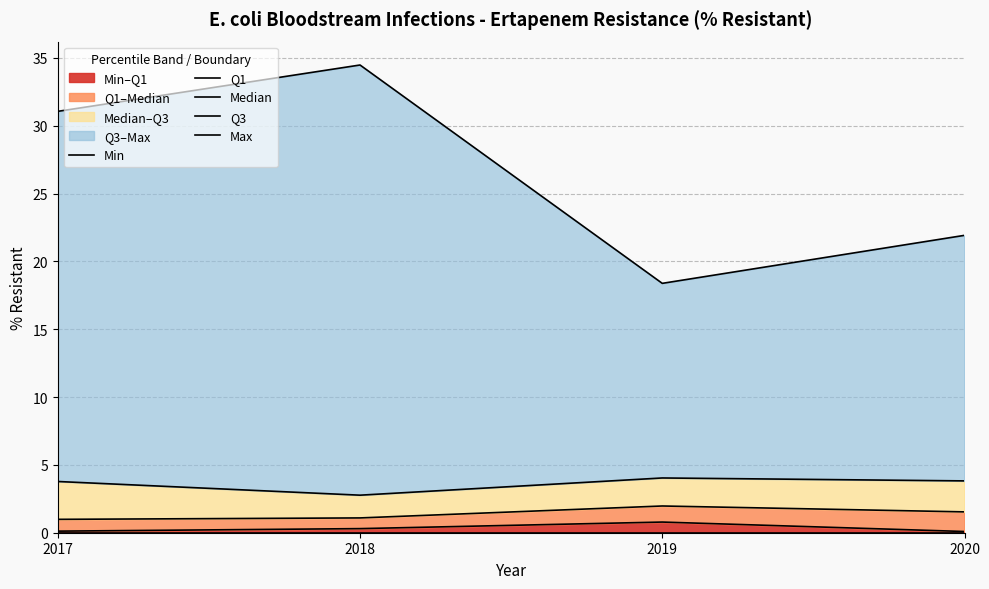

Count the number of categories in the chart.

4